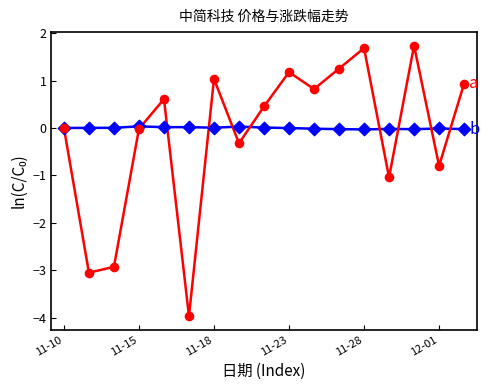

What is the greatest value displayed?

1.7